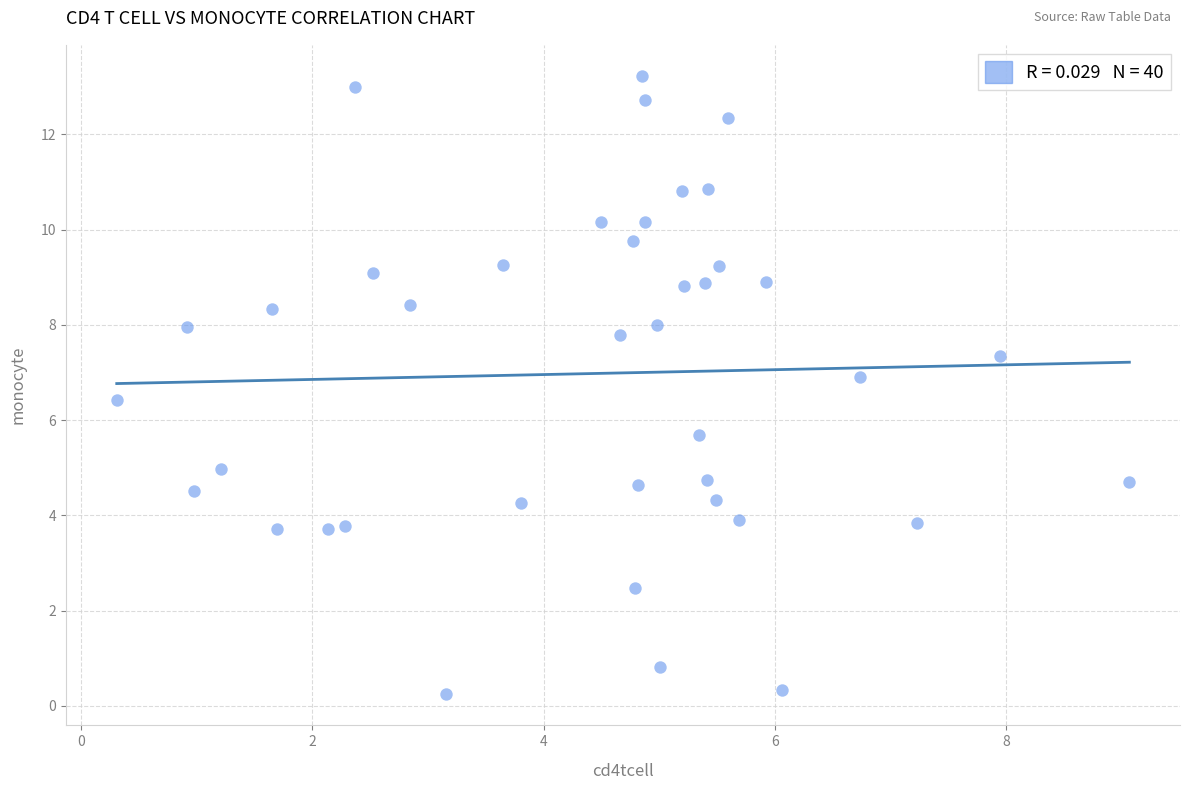

What is the range of X values (max minus min)?

8.8